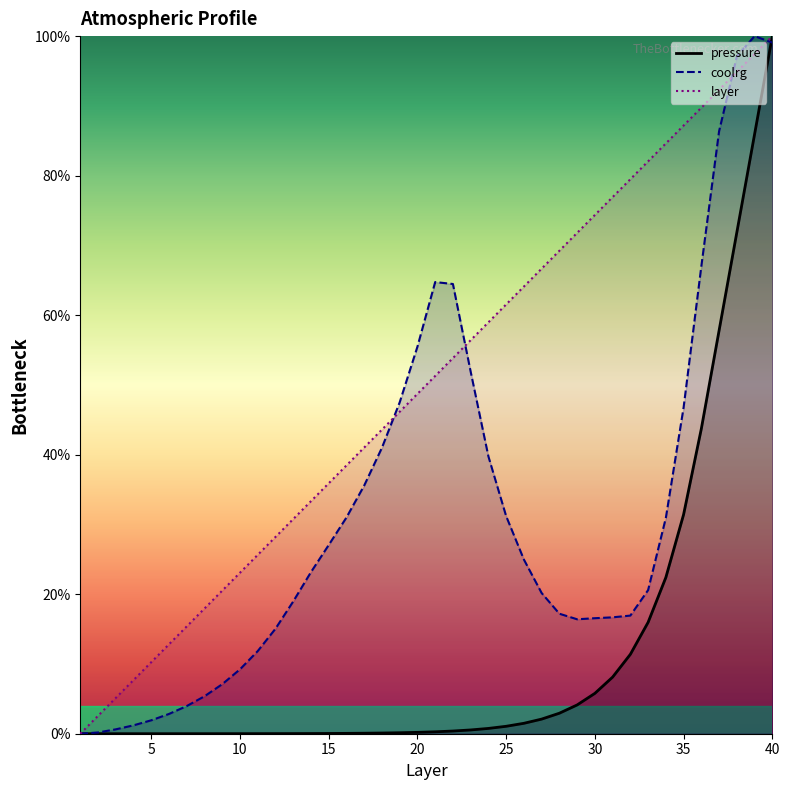

The value of layer at 25 is 61.5. True or false?

True